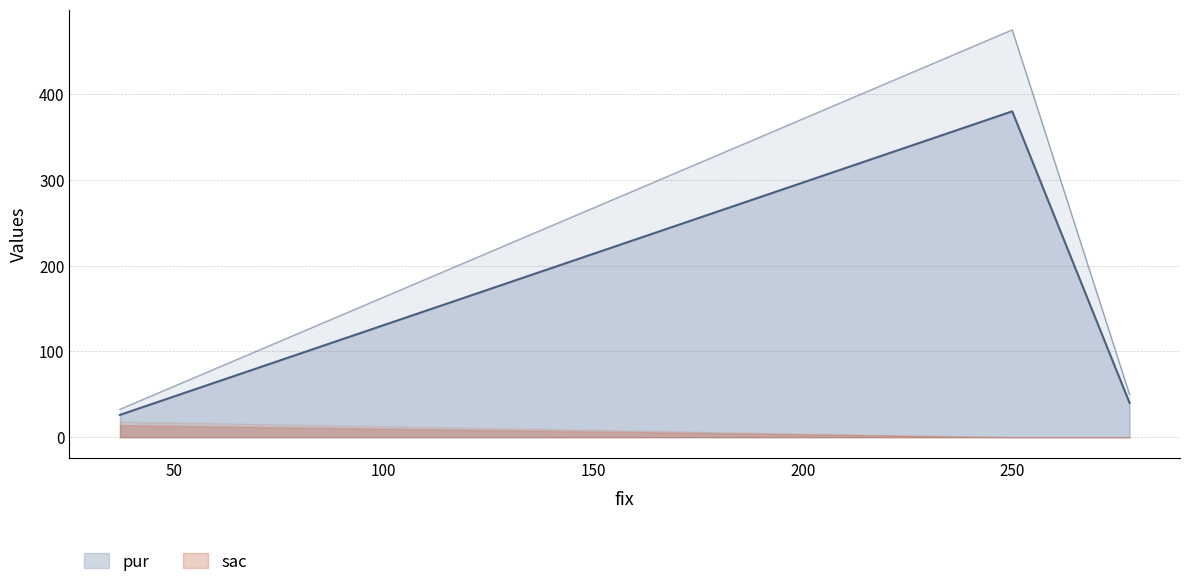

How many values are below 40?

1